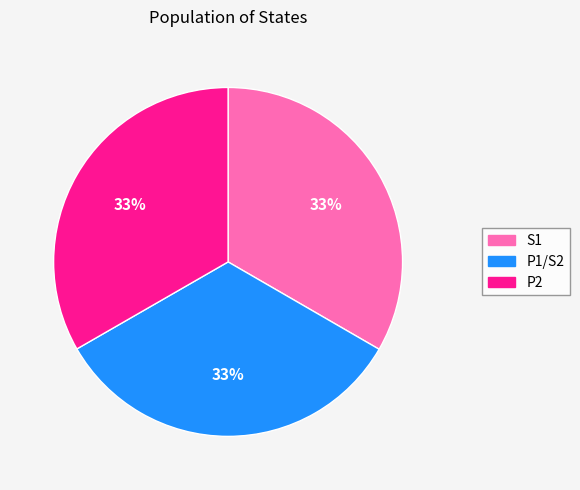

What is the ratio of the value at P2 to the value at P1/S2?

1.0